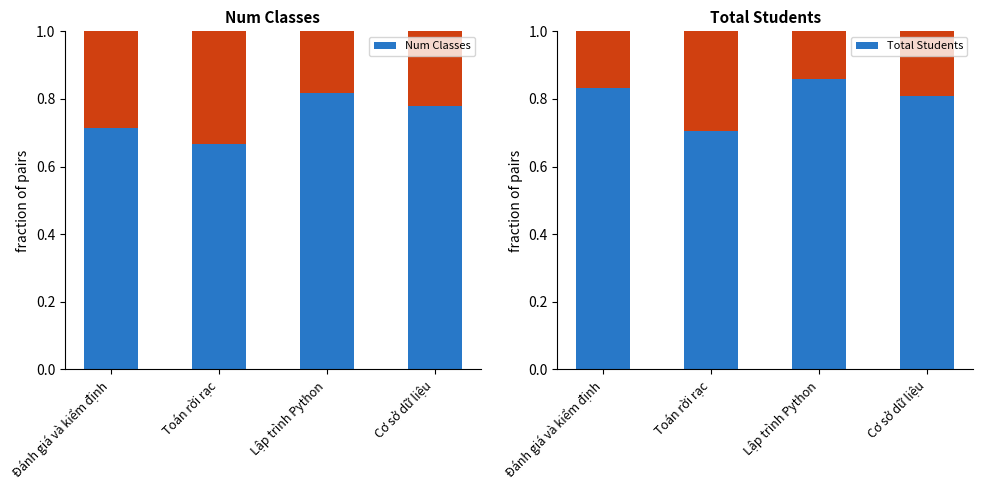

Which series has the largest total across all categories?

Total Students